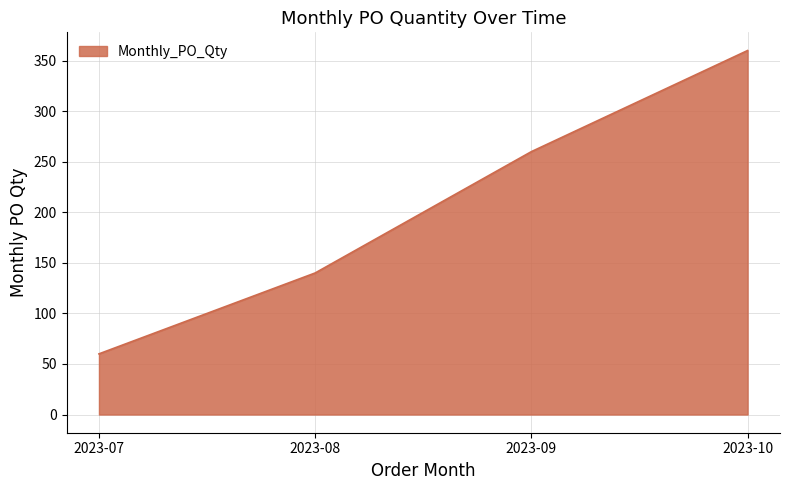

True or false: the data shows 140 at 2023-08.

True